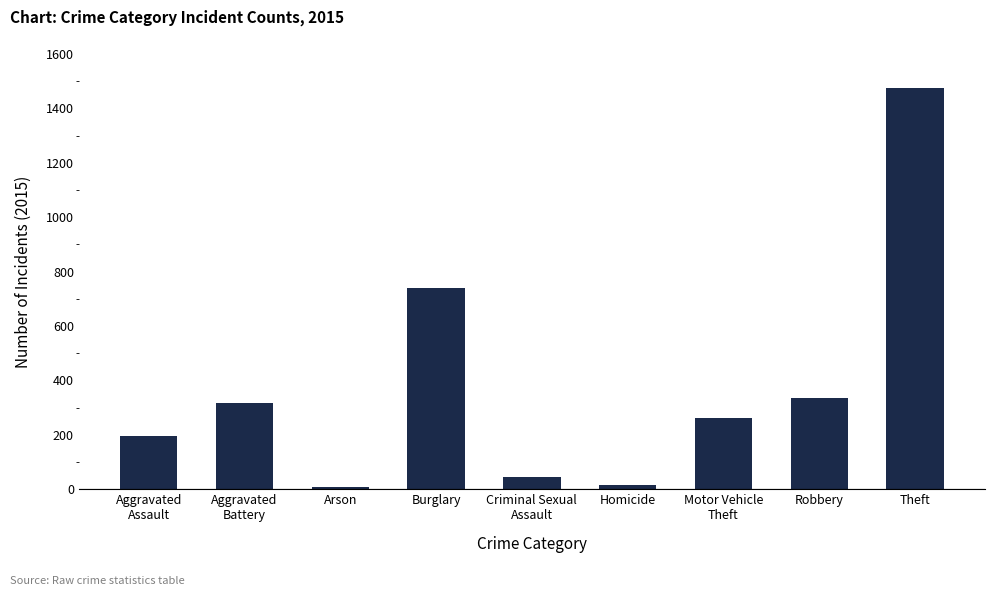

Does the chart contain stacked bars?

No